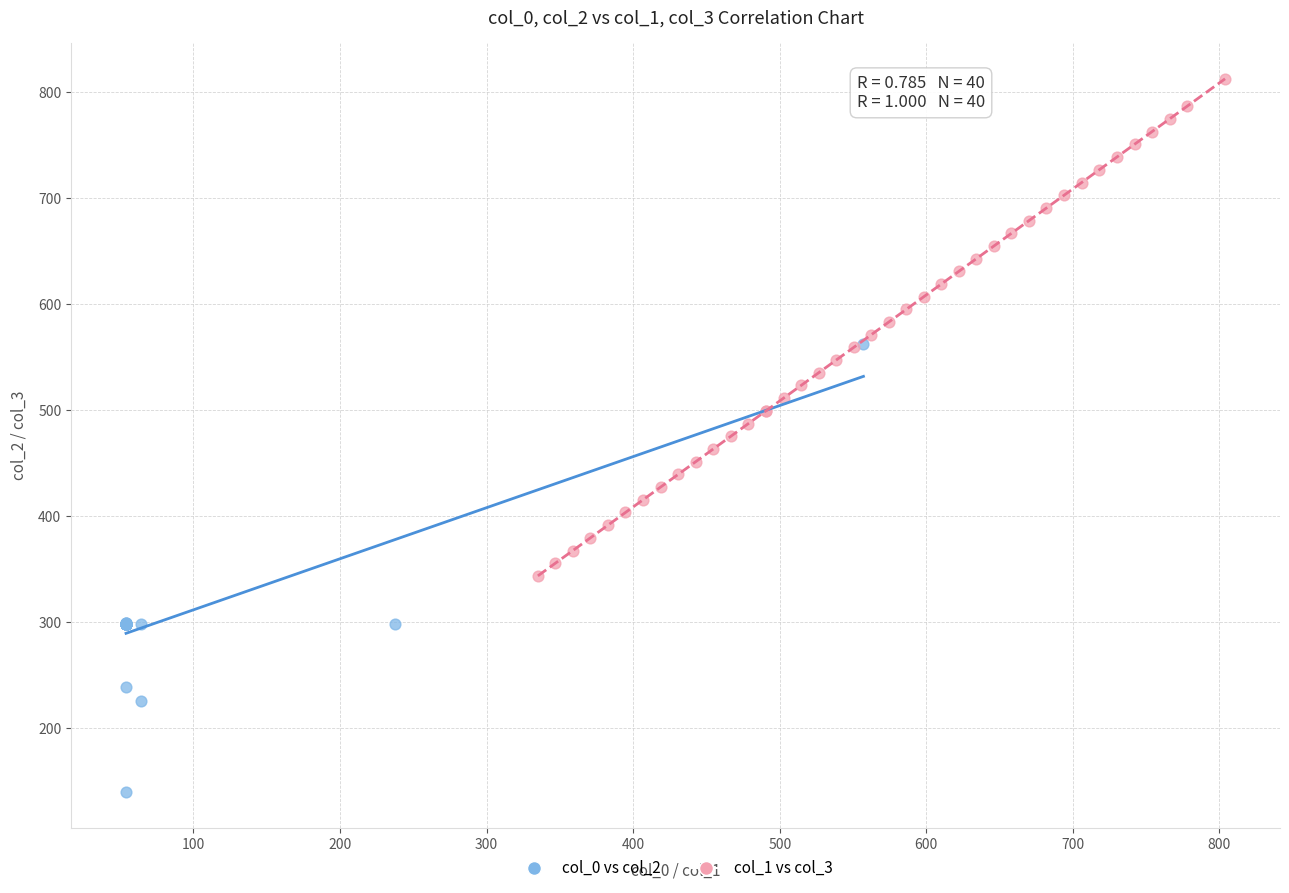

Which series has the widest spread of Y values?

col_1 vs col_3